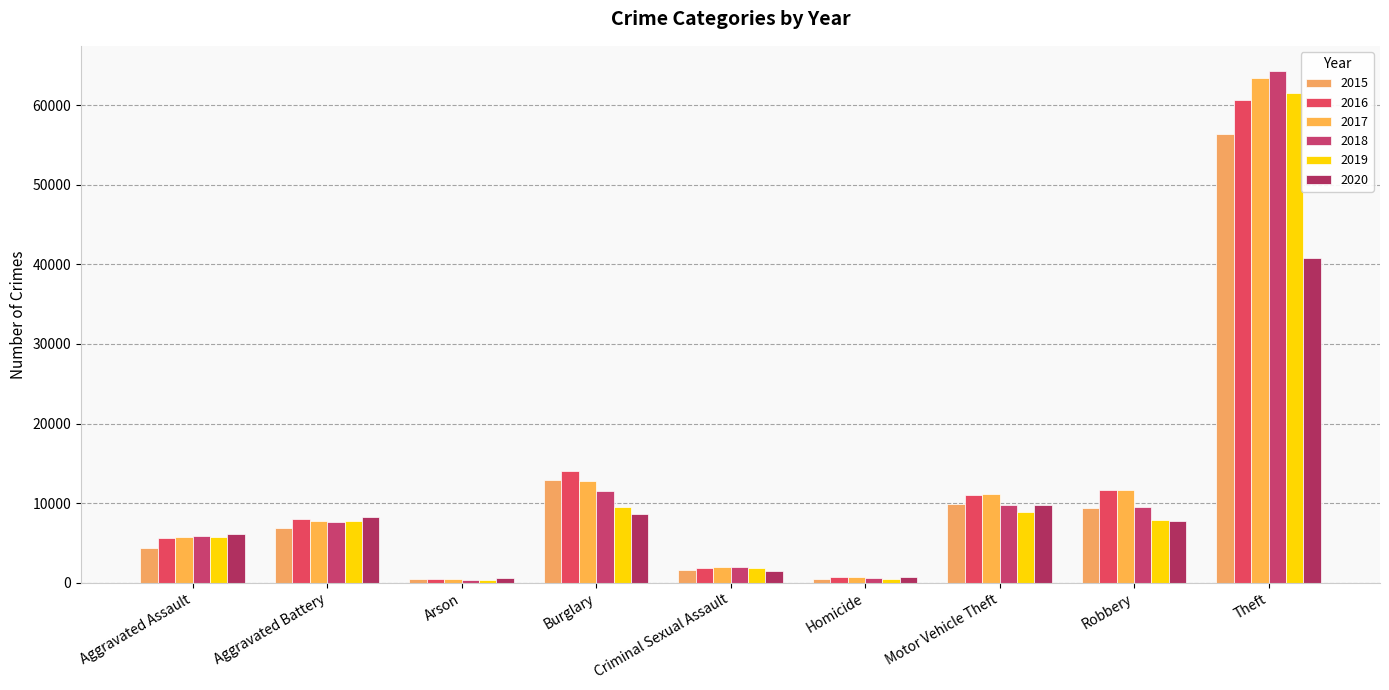

Count the number of categories in the chart.

9